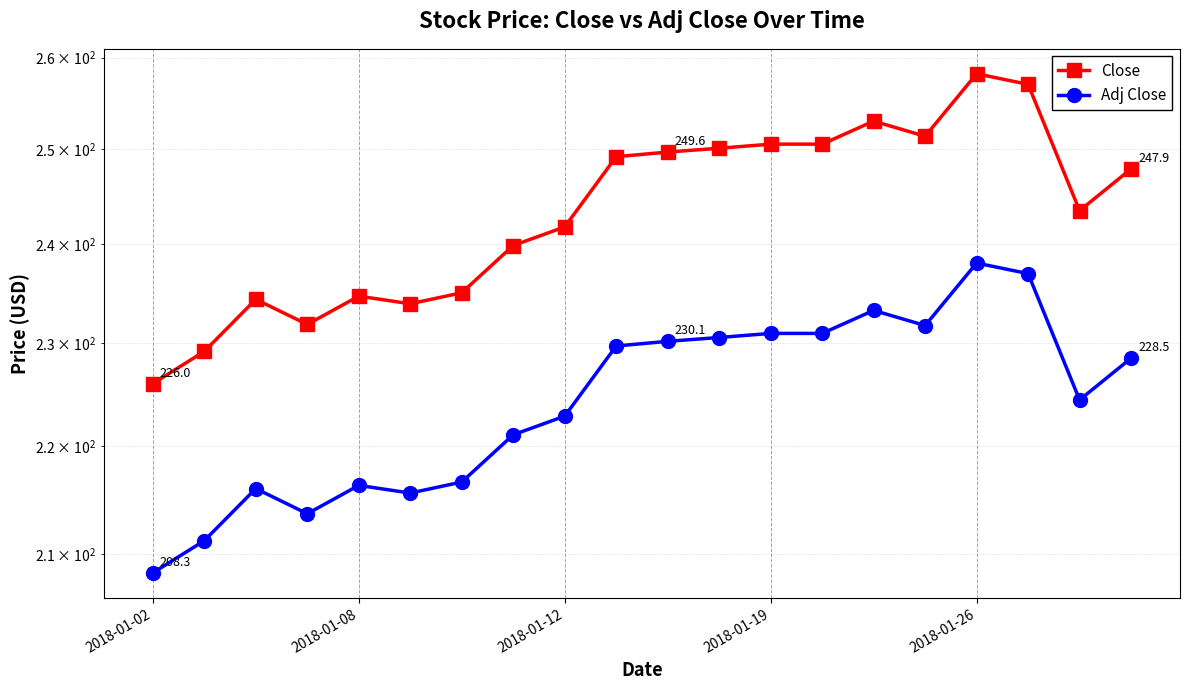

List the series in order of their overall mean, lowest first.

Adj Close, Close